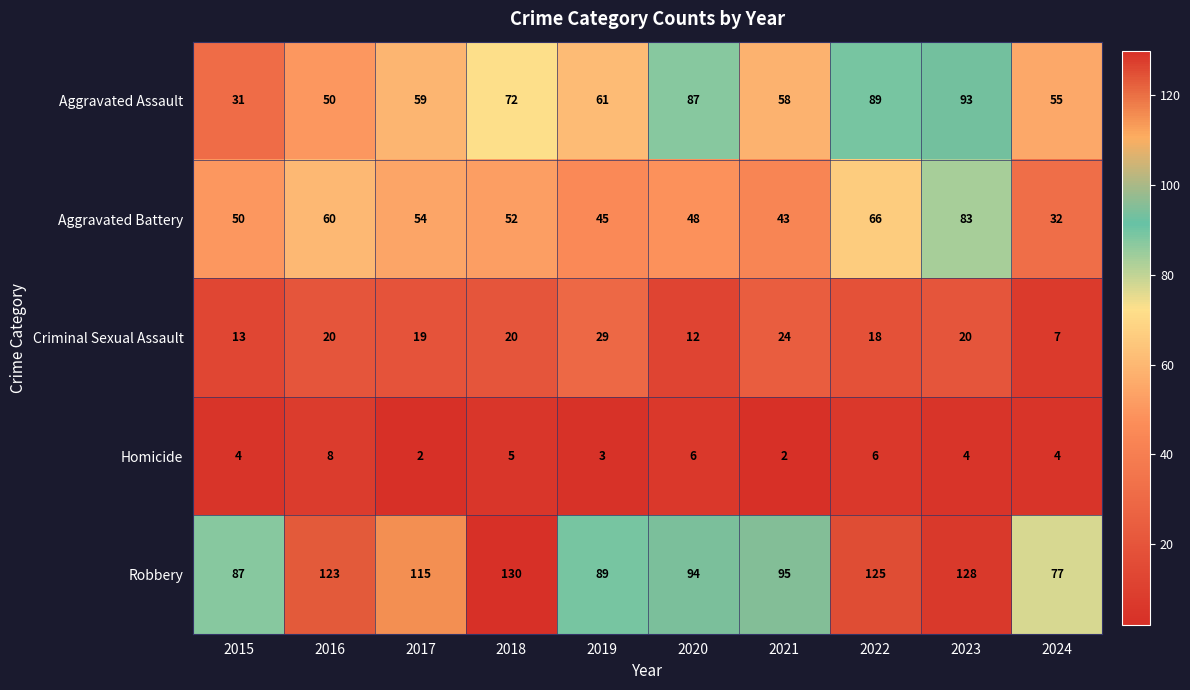

True or false: Aggravated Assault has a value of 34 at 2024.

False